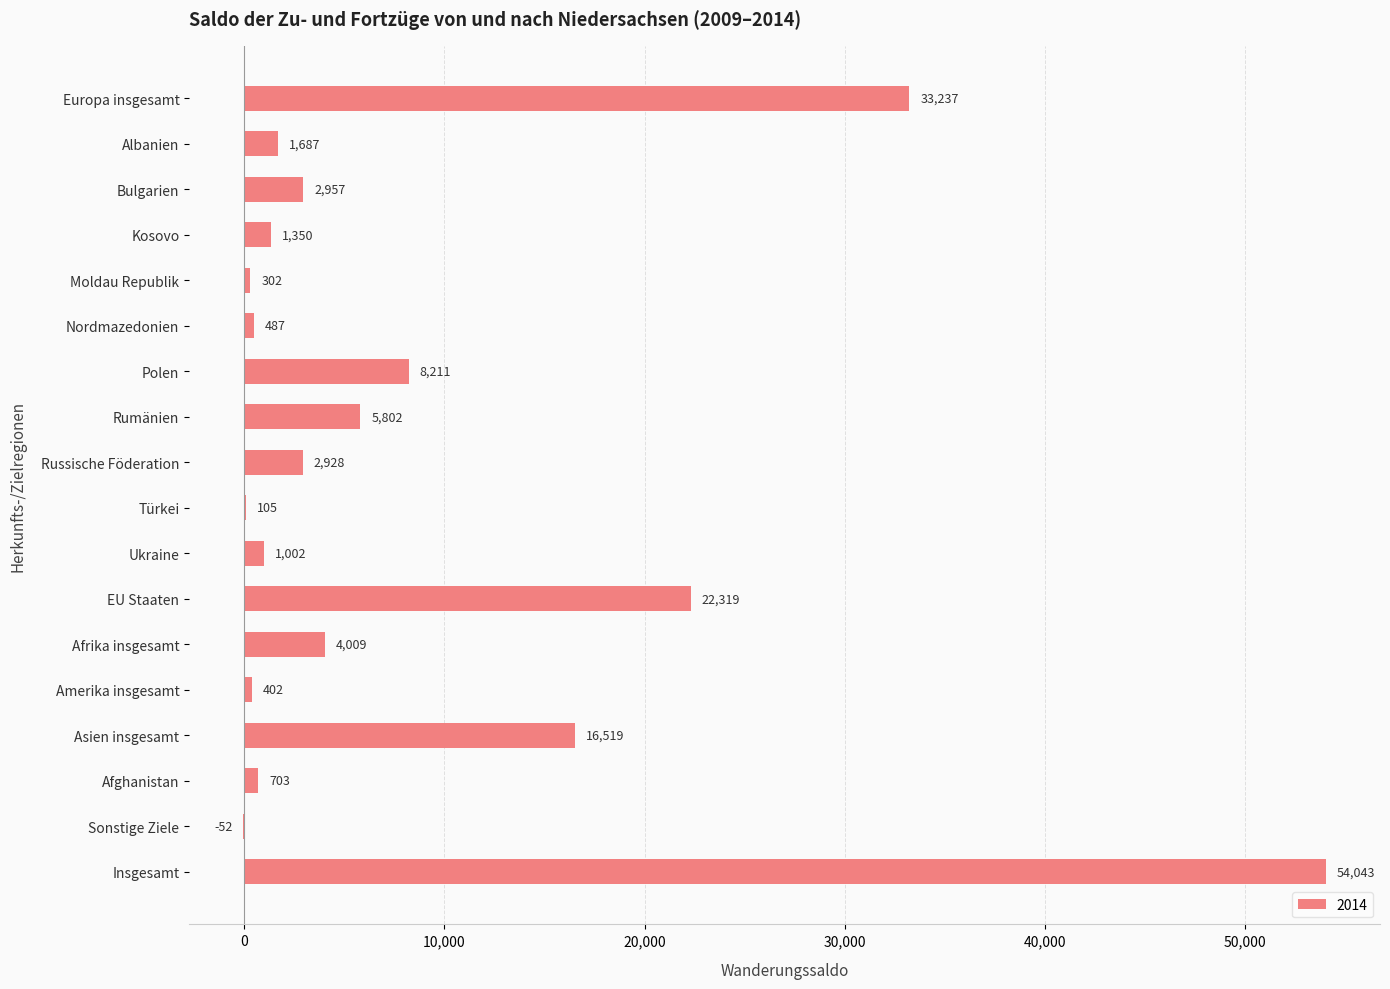

What is the ratio of the value at Rumänien to the value at Bulgarien?

2.0